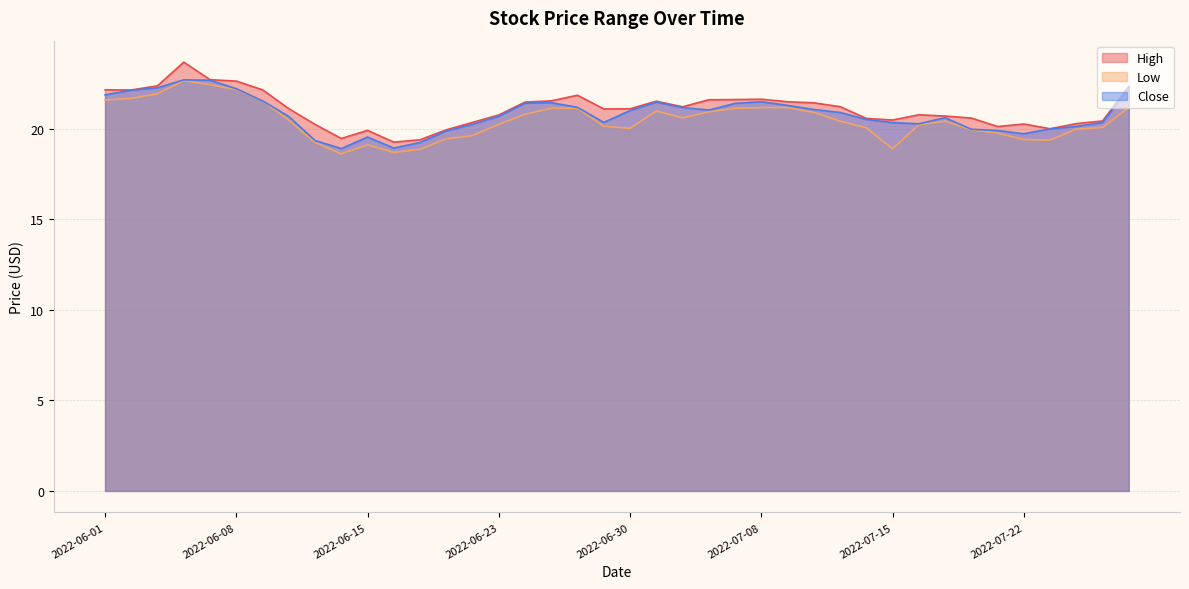

Does the chart have visible grid lines?

Yes